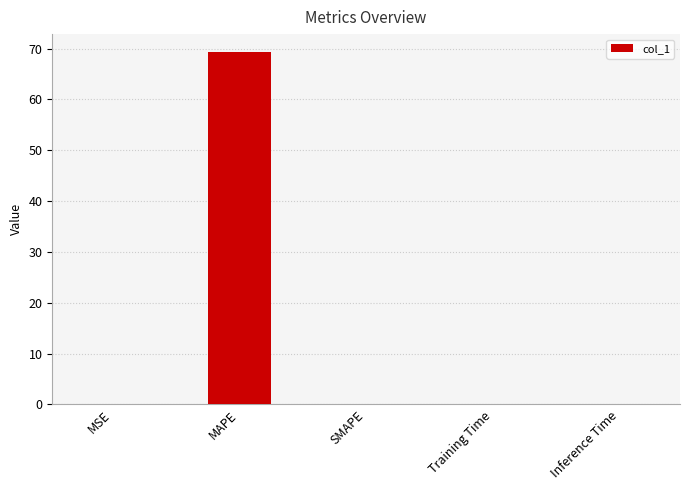

How many series are shown in this chart?

1